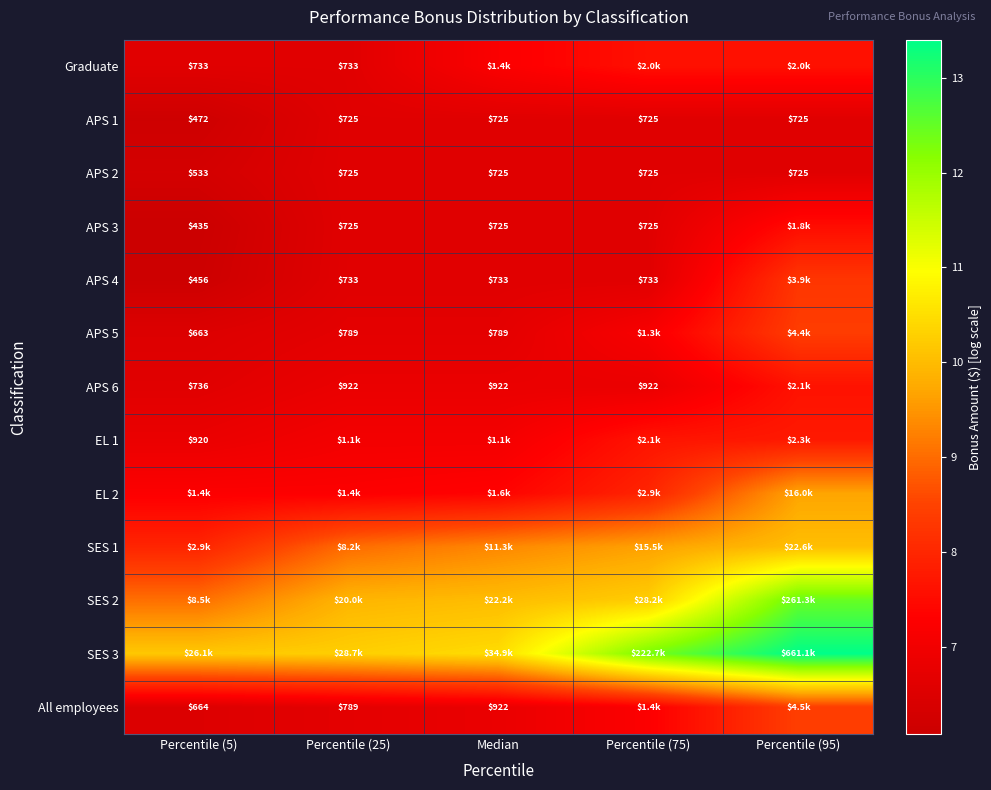

At Percentile (25), list the series in order from smallest to largest.

APS 1, APS 2, APS 3, Graduate, APS 4, APS 5, All employees, APS 6, EL 1, EL 2, SES 1, SES 2, SES 3